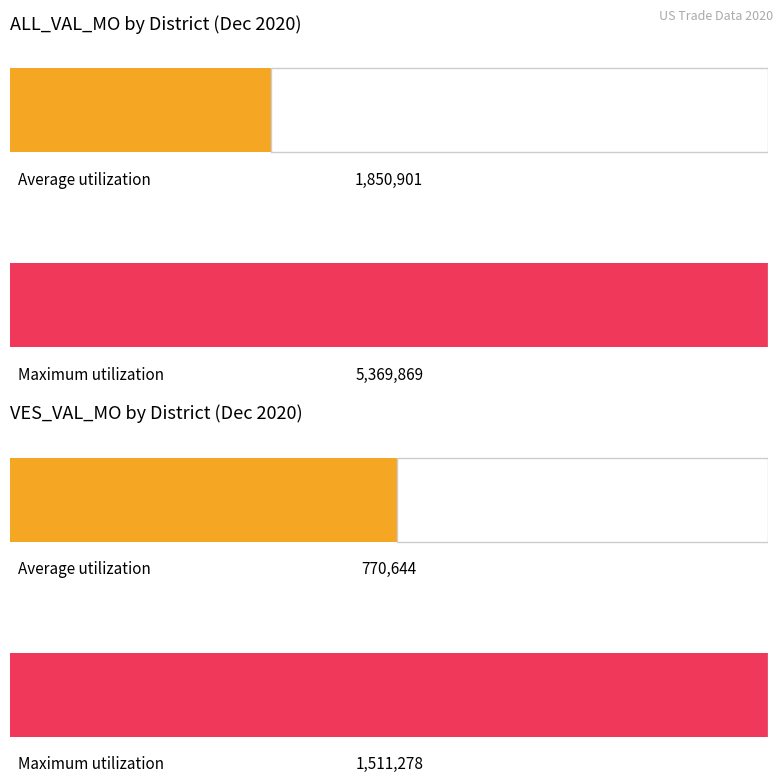

True or false: ALL_VAL_MO has a value of 141334 at OGDENSBURG, NY.

False